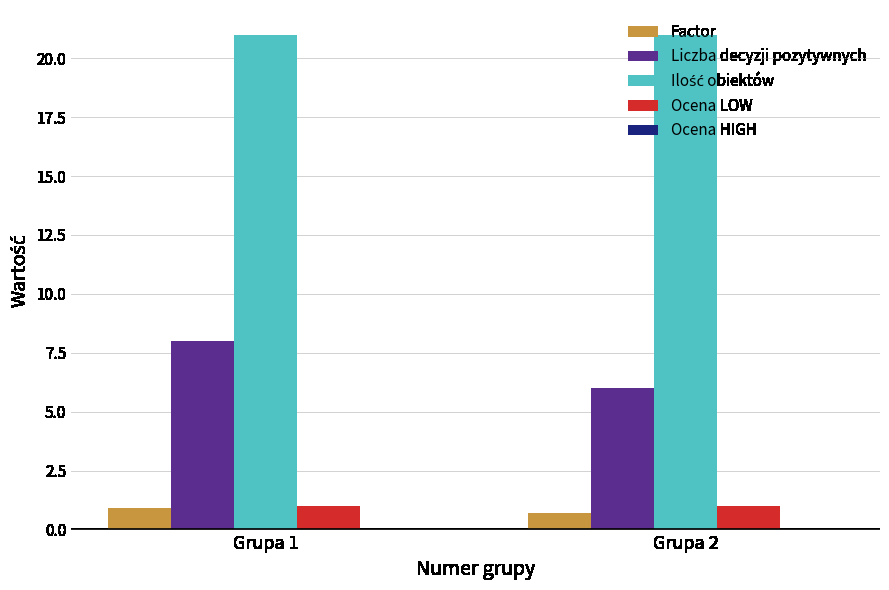

What is the difference between the highest and lowest values at Grupa 1?

20.1